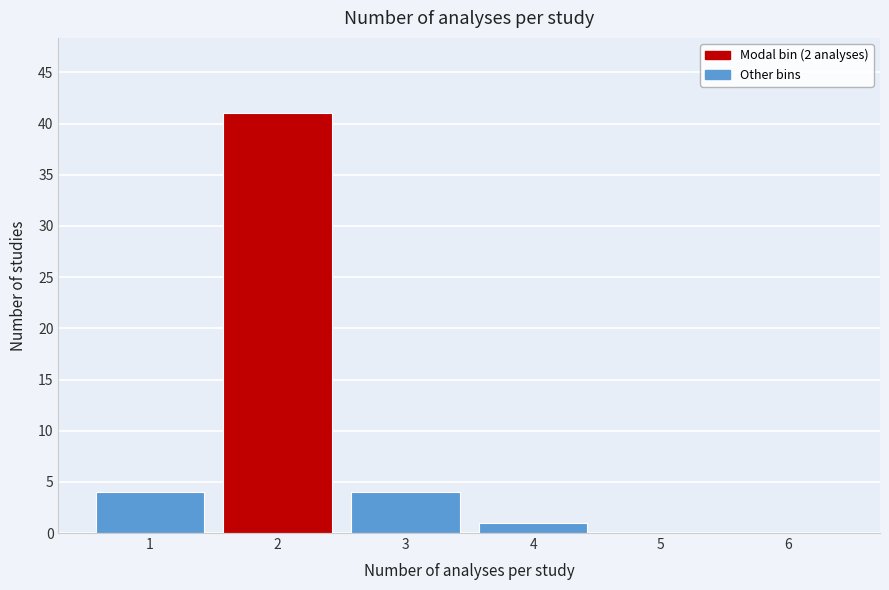

Reading left to right, transcribe all the data shown in this chart.

1=4	2=41	3=4	4=1	5=0	6=0